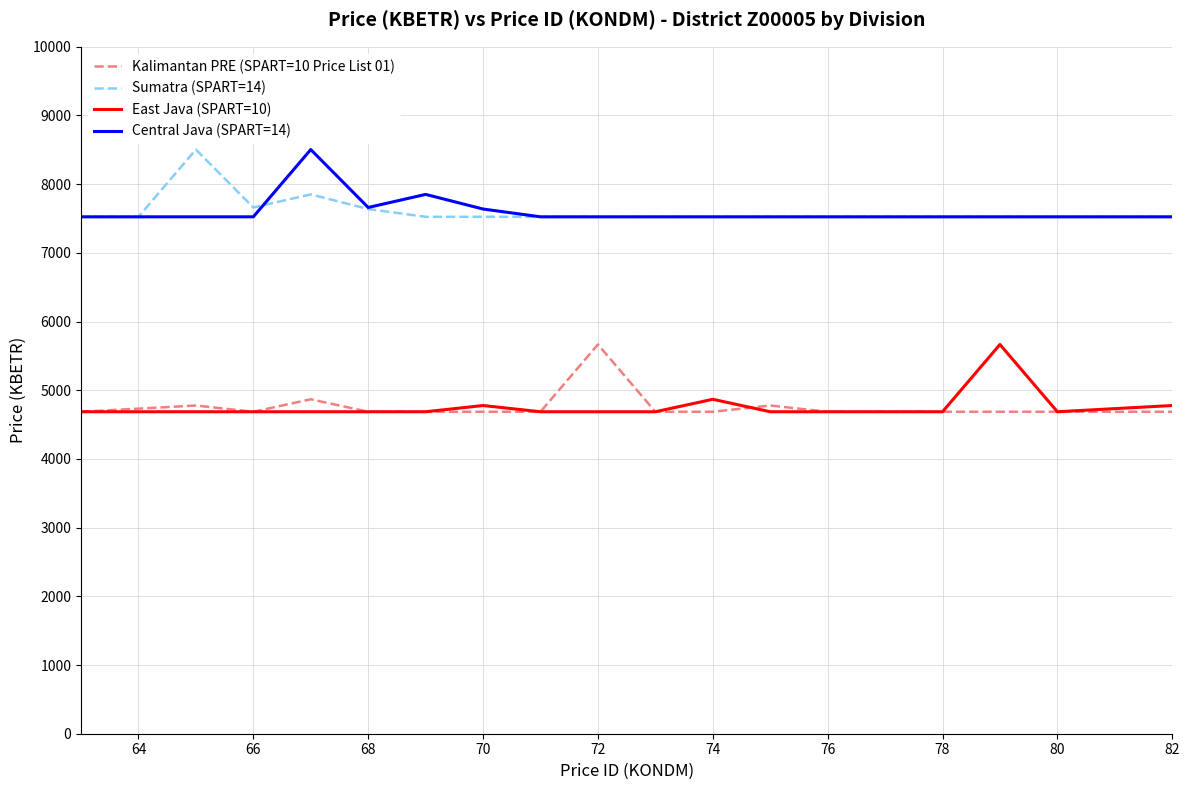

What is the maximum value shown in the chart?

8504.1